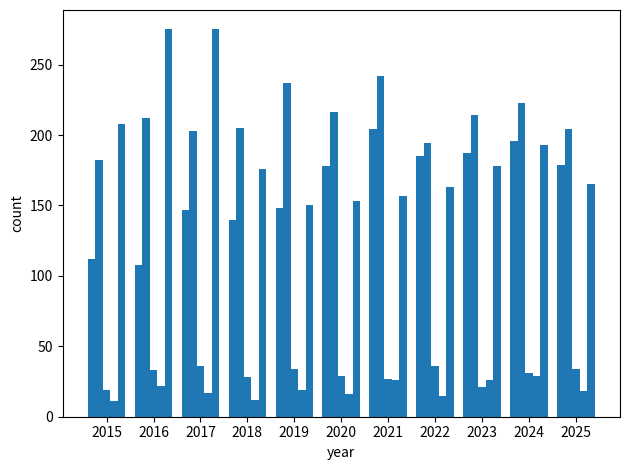

How many groups of bars are there?

11